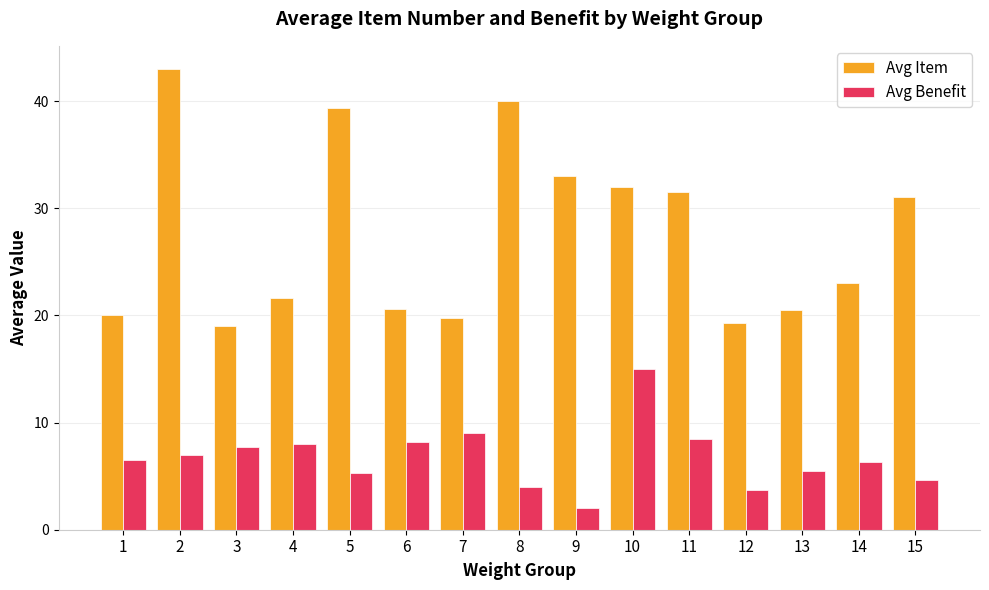

What is the minimum value for Avg Item?

19.0